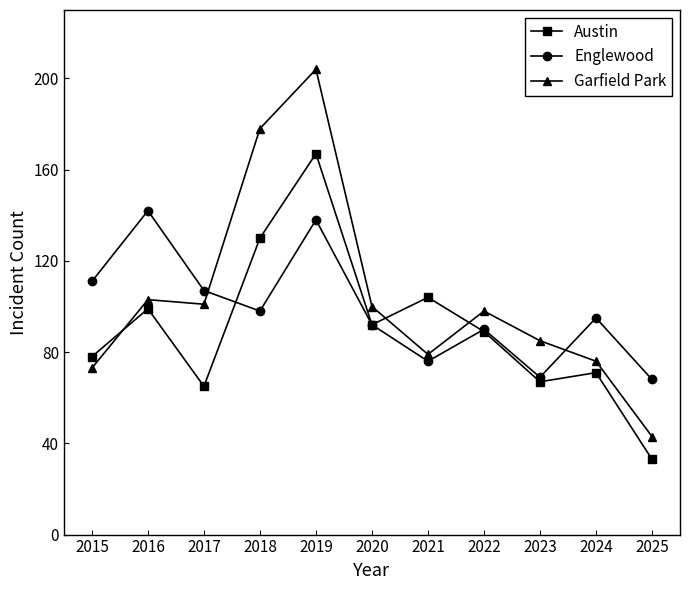

Which series ends up on top after the final intersection of Austin and Garfield Park?

Garfield Park